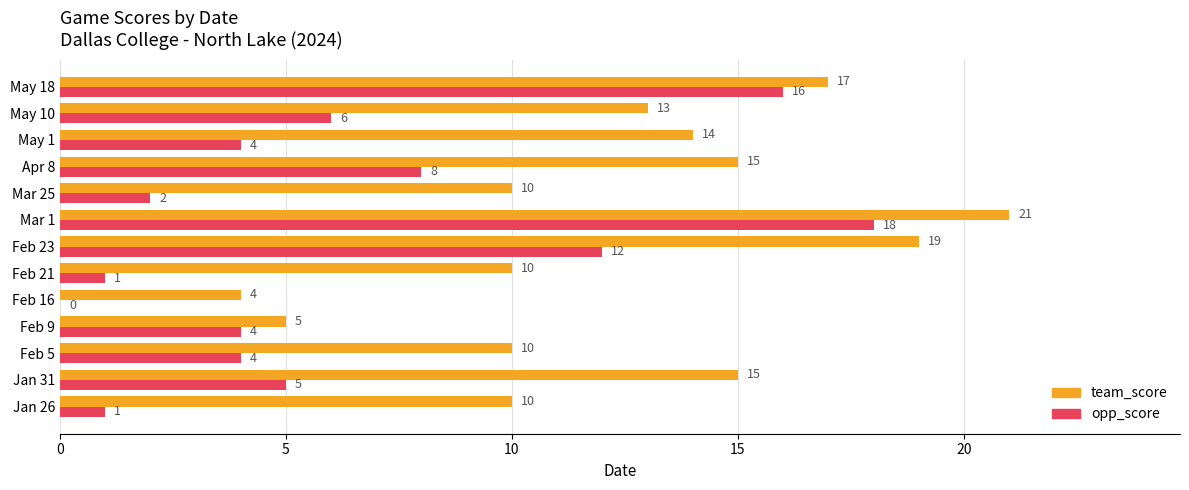

What is the sum of all team_score values?

163